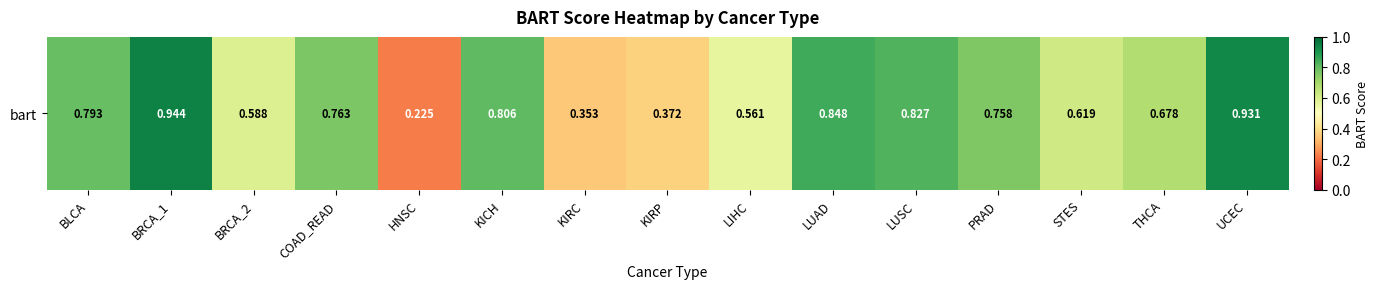

Rank the categories by value from lowest to highest.

HNSC, KIRC, KIRP, LIHC, BRCA_2, STES, THCA, PRAD, COAD_READ, BLCA, KICH, LUSC, LUAD, UCEC, BRCA_1